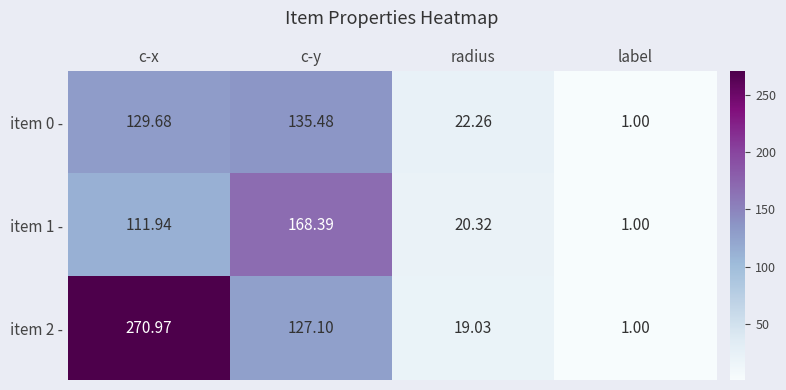

At which category is the sum across all series the highest?

c-x